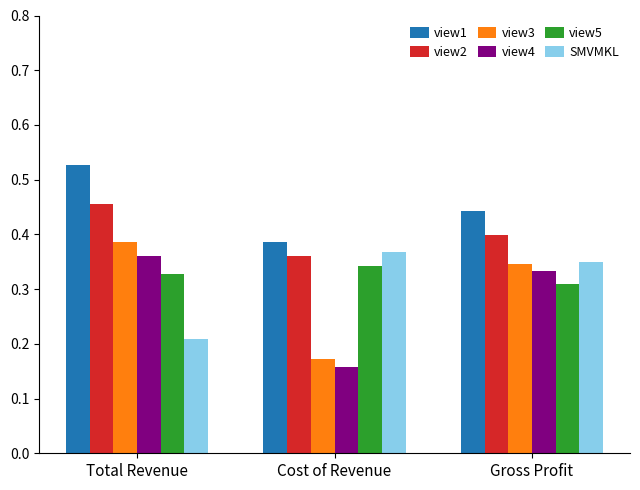

At how many categories does at least one series exceed 0?

3